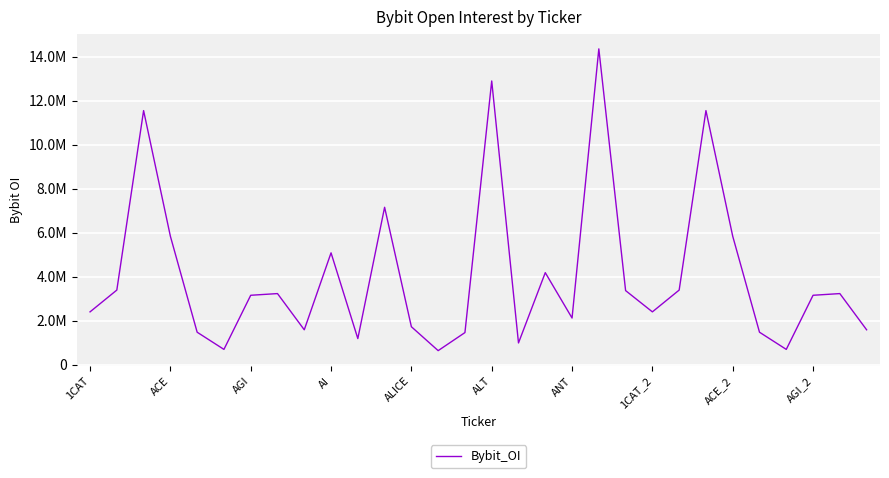

Is this an area chart (filled region under the line)?

No